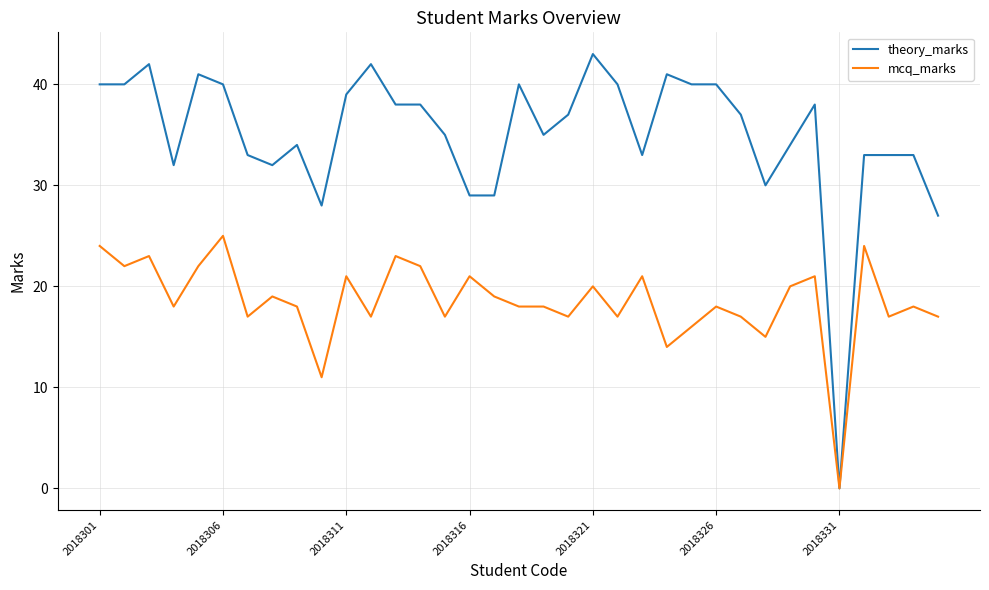

What is the maximum value shown in the chart?

43